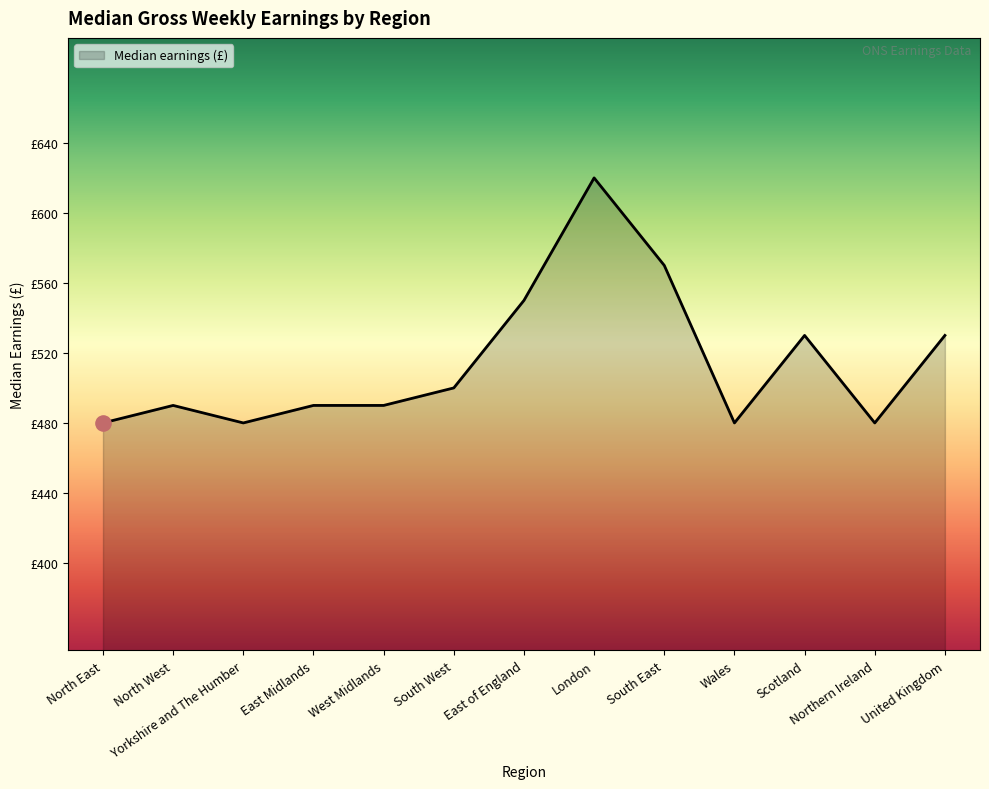

Which has a higher value, London or South West?

London